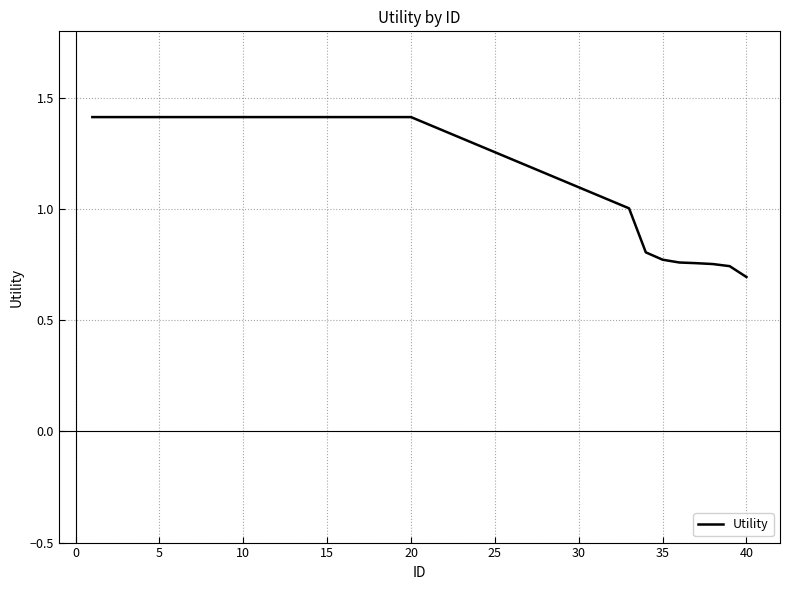

What is the maximum value shown in the chart?

1.4